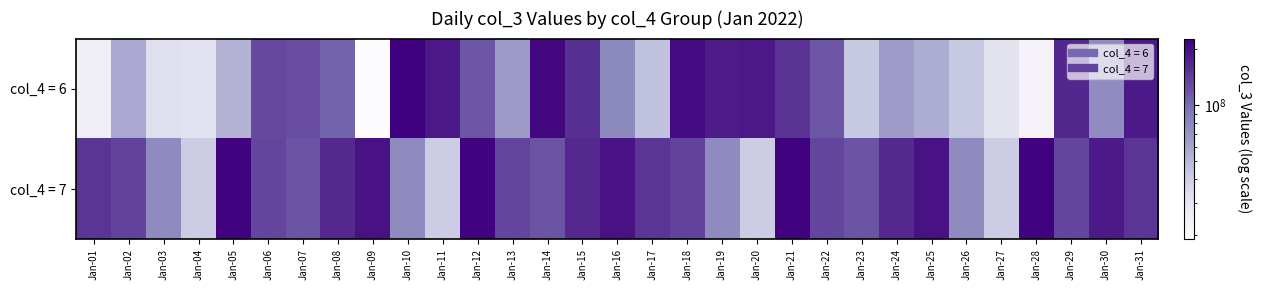

How many series are shown in this chart?

2